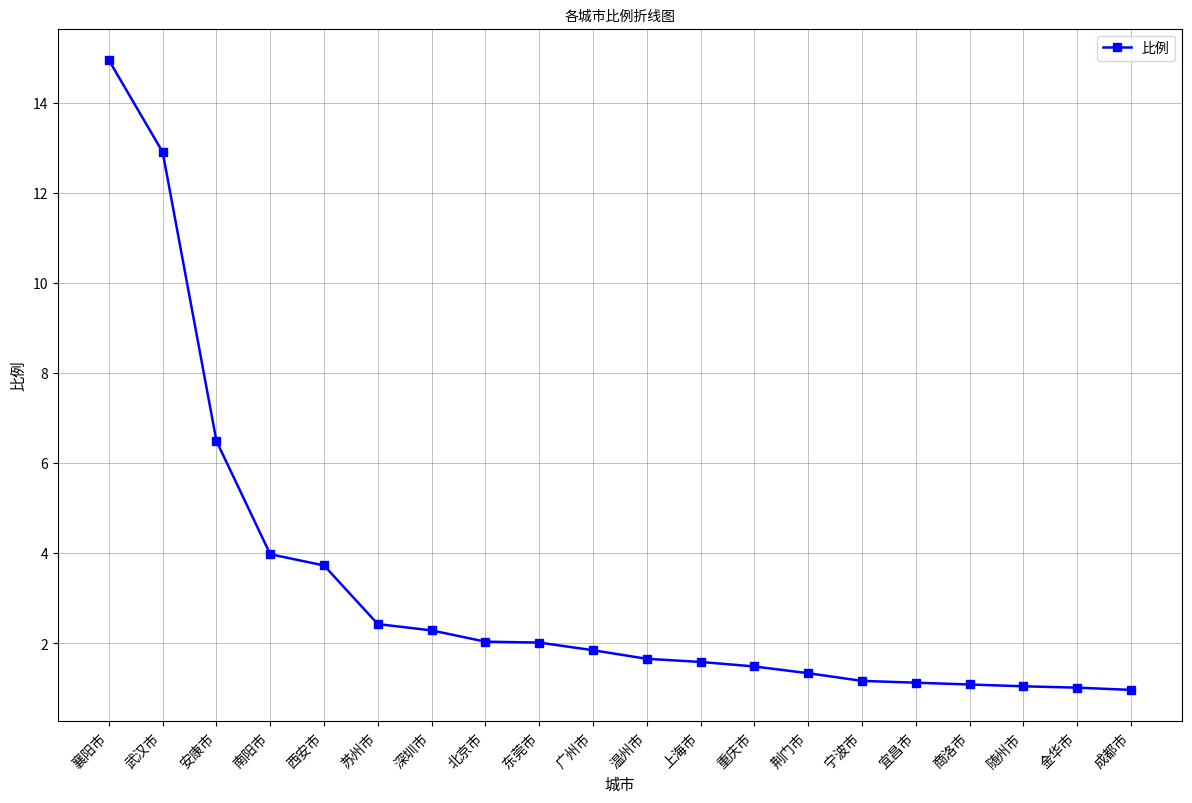

What value does the data have at 商洛市?

1.1